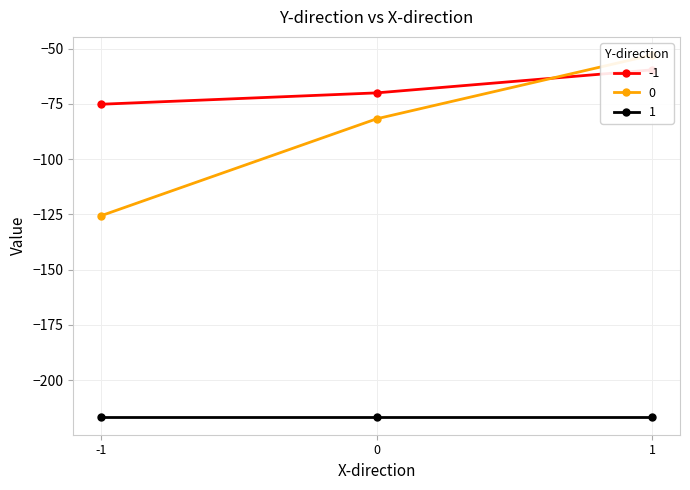

Is it true that 0 equals -225.8 at -1?

False